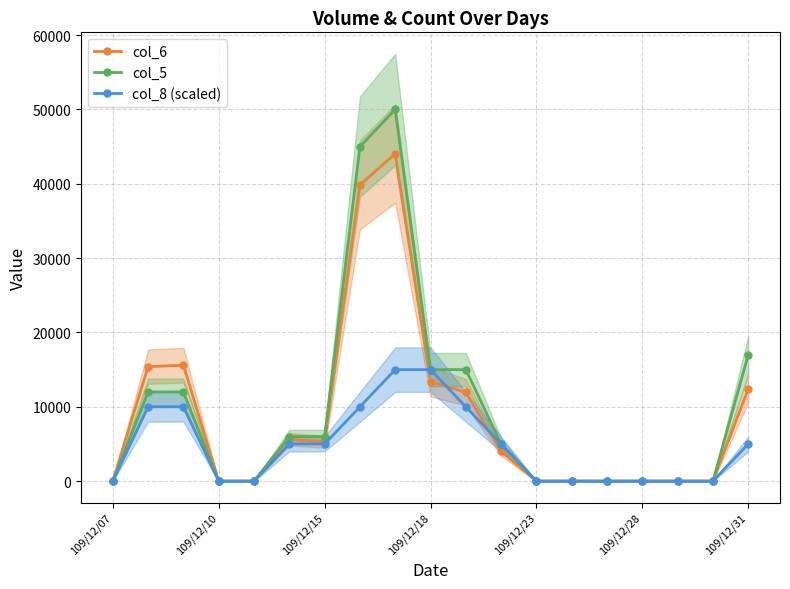

Reading right to left, transcribe all the data shown in this chart.

col_6: 12410.0	0.0	0.0	0.0	0.0	0.0	0.0	4000.0	11950.0	13400.0	44050.0	39850.0	5280.0	5640.0	0.0	0.0	15600.0	15400.0	0.0
col_5: 17000.0	0.0	0.0	0.0	0.0	0.0	0.0	5000.0	15000.0	15000.0	50000.0	45000.0	6000.0	6000.0	0.0	0.0	12000.0	12000.0	0.0
col_8 (scaled): 5000.0	0.0	0.0	0.0	0.0	0.0	0.0	5000.0	10000.0	15000.0	15000.0	10000.0	5000.0	5000.0	0.0	0.0	10000.0	10000.0	0.0